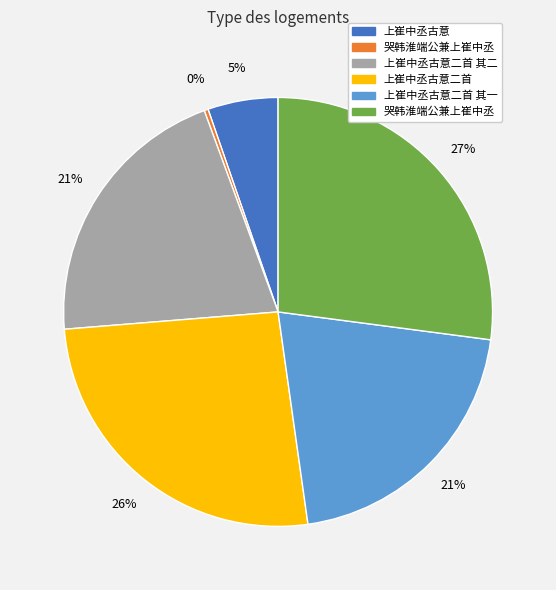

Does any single category account for the majority?

No